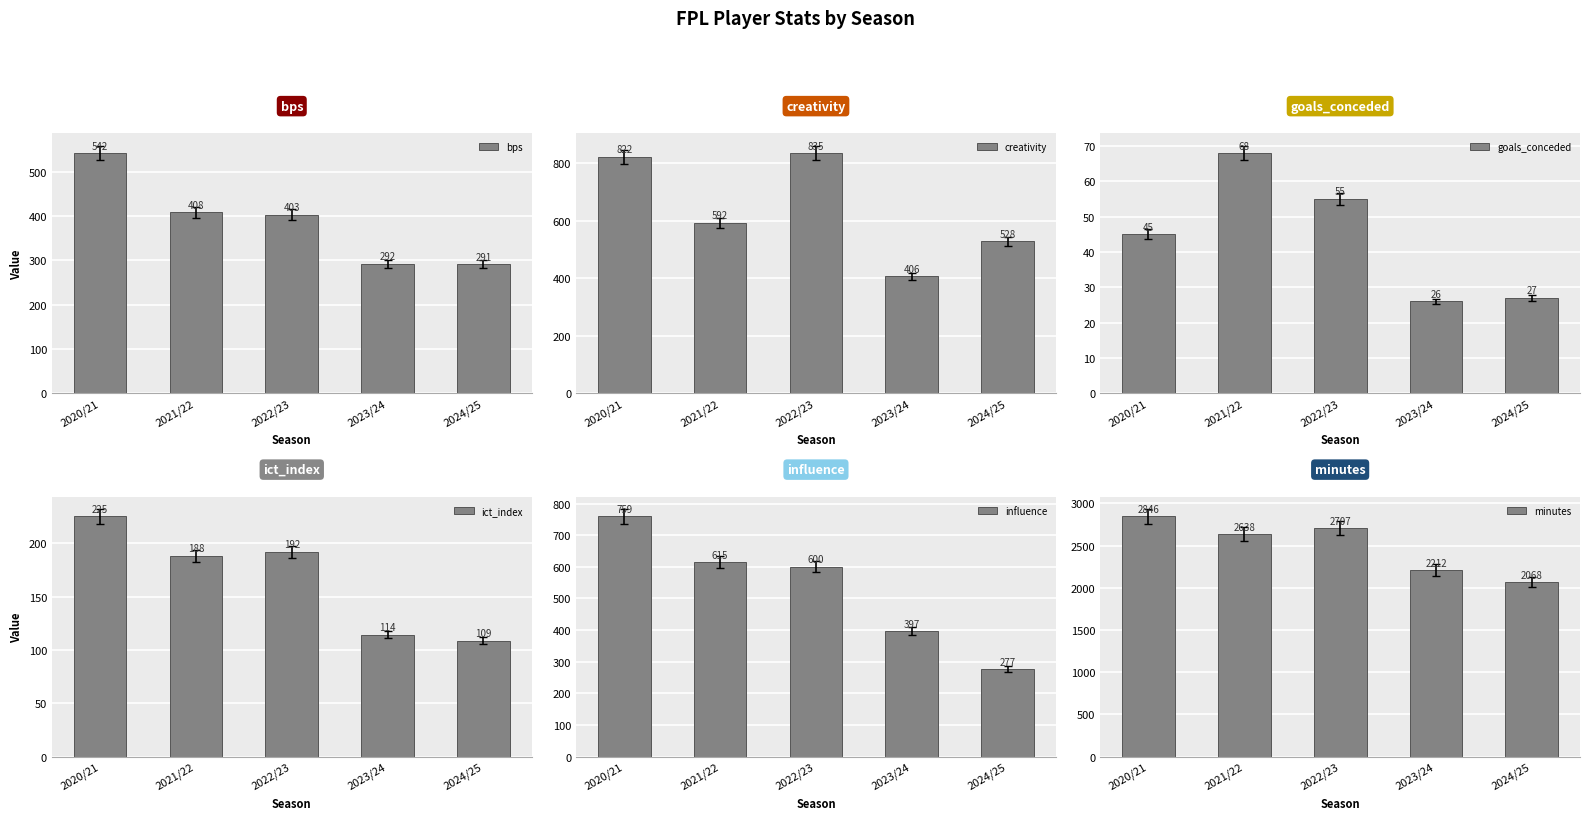

What is the sum of all ict_index values?

828.6